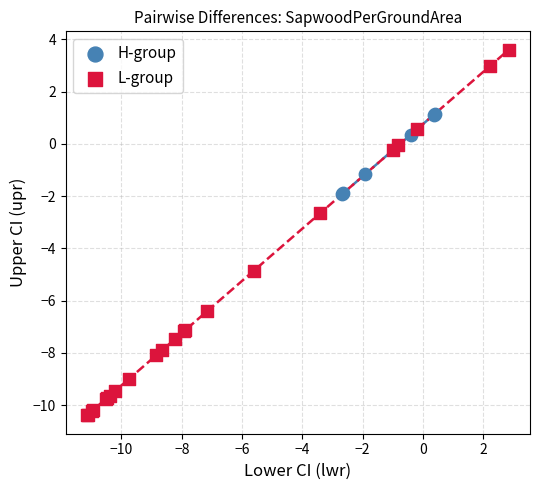

Which series has the largest Y range (max minus min)?

L-group